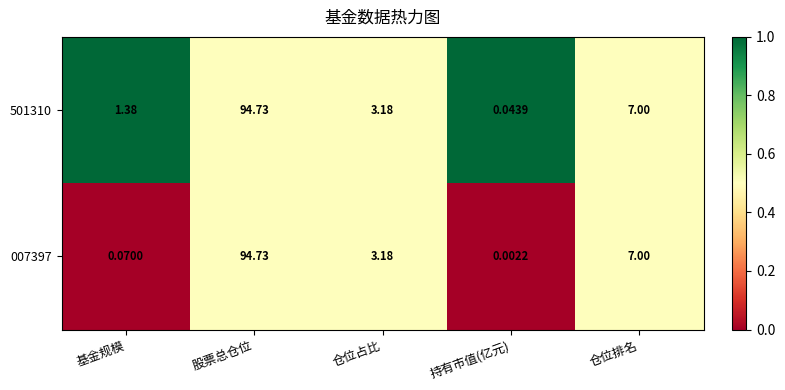

Which series changed the most between 仓位占比 and 持有市值(亿元)?

007397